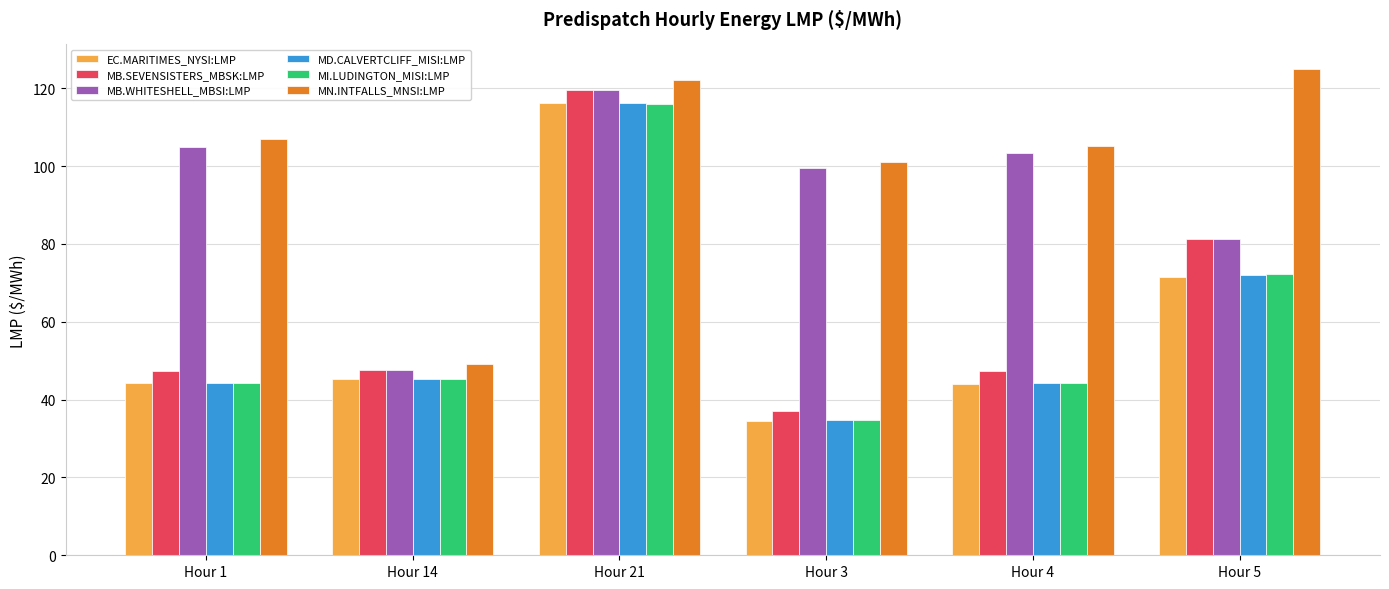

What are all the series names shown in the legend?

EC.MARITIMES_NYSI:LMP, MB.SEVENSISTERS_MBSK:LMP, MB.WHITESHELL_MBSI:LMP, MD.CALVERTCLIFF_MISI:LMP, MI.LUDINGTON_MISI:LMP, MN.INTFALLS_MNSI:LMP